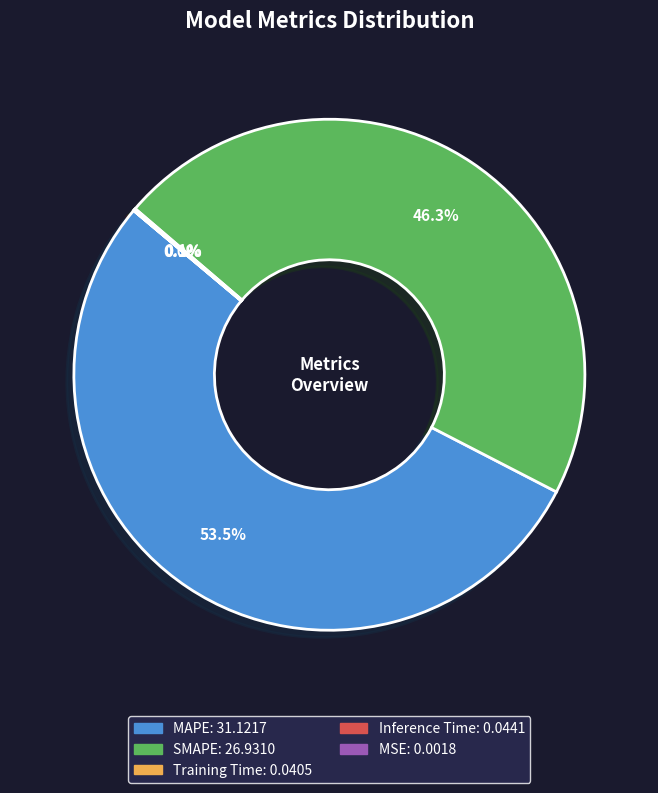

What percentage is NOT represented by SMAPE?

53.7%